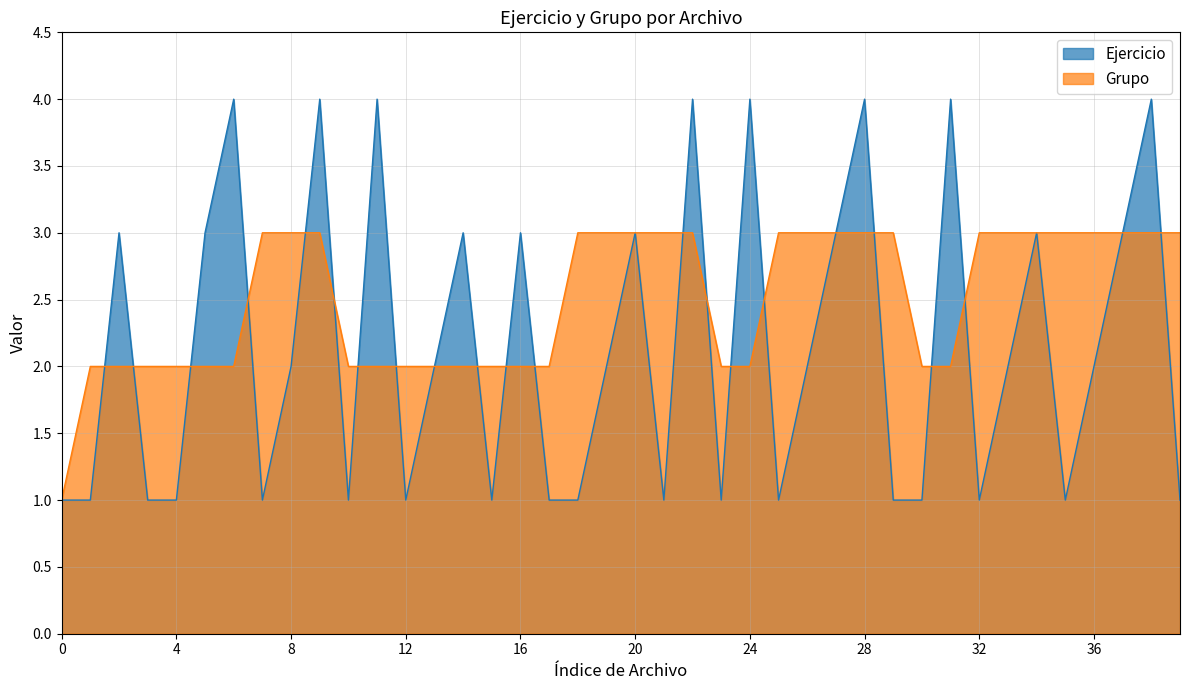

What is the average value of the Ejercicio series?

2